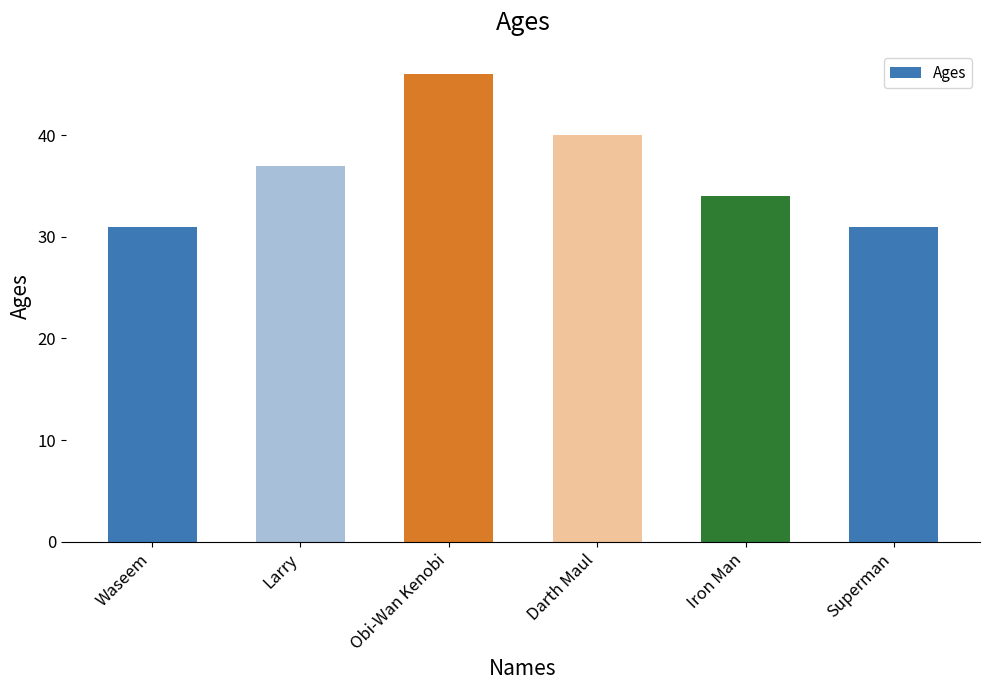

Is it true that the value at Darth Maul is 40?

True